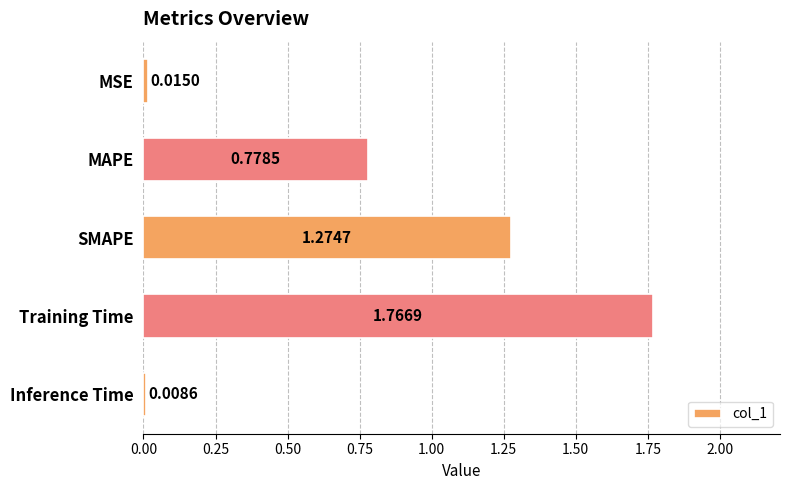

What is the label of the 2nd bar from the top?

MAPE